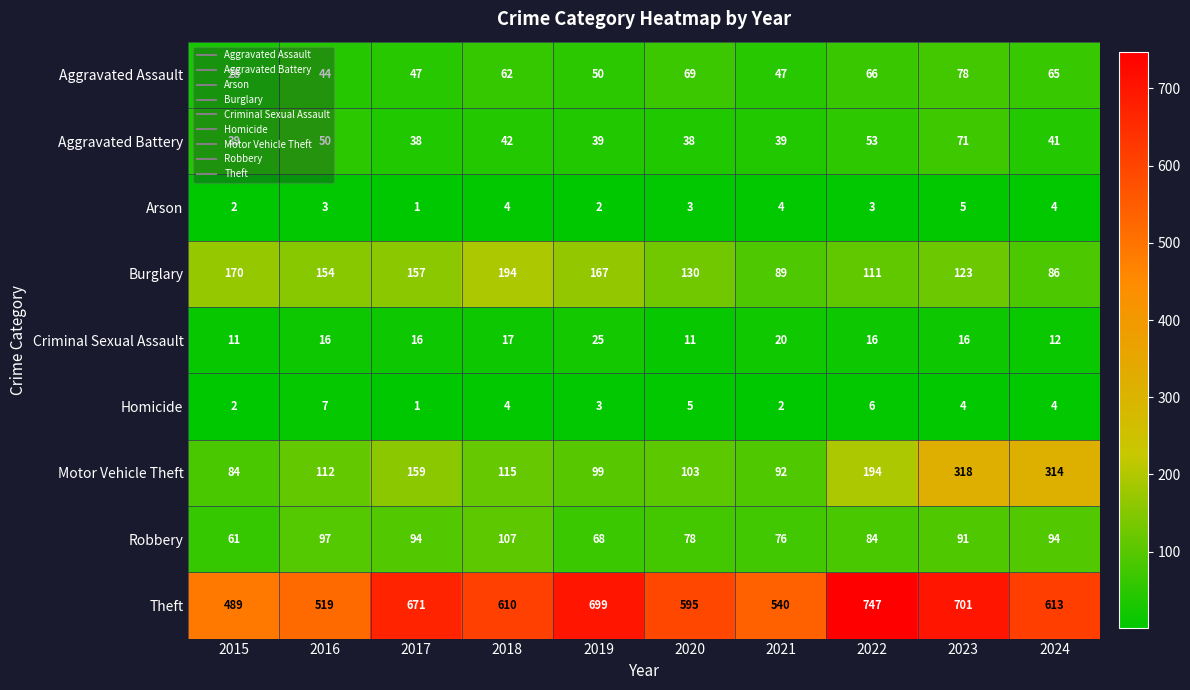

Is it true that Burglary equals 89 at 2021?

True